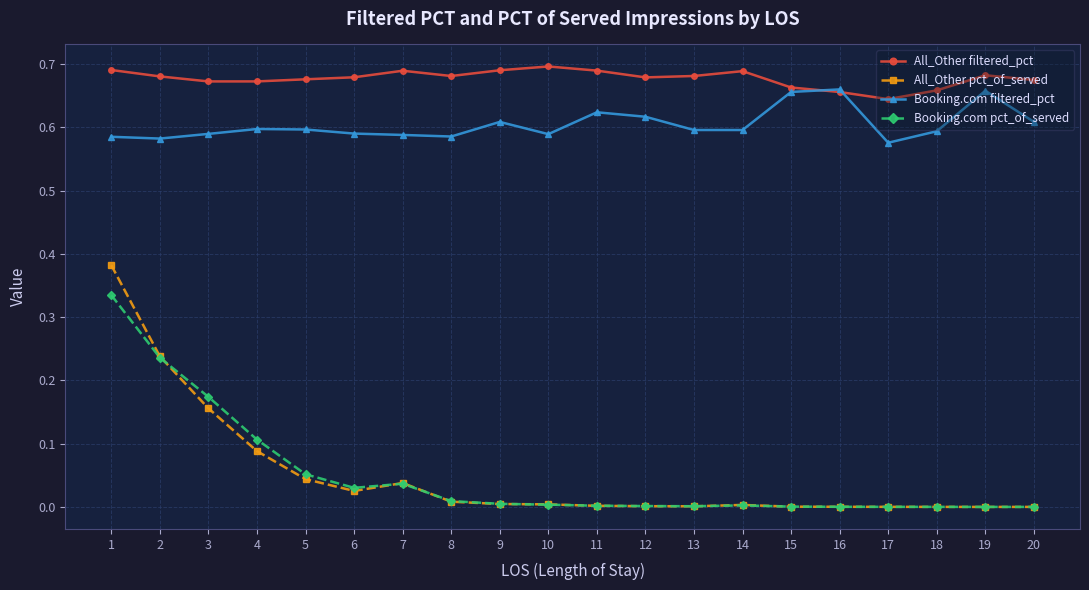

Rank the series by their maximum value, from highest to lowest.

All_Other filtered_pct, Booking.com filtered_pct, All_Other pct_of_served, Booking.com pct_of_served